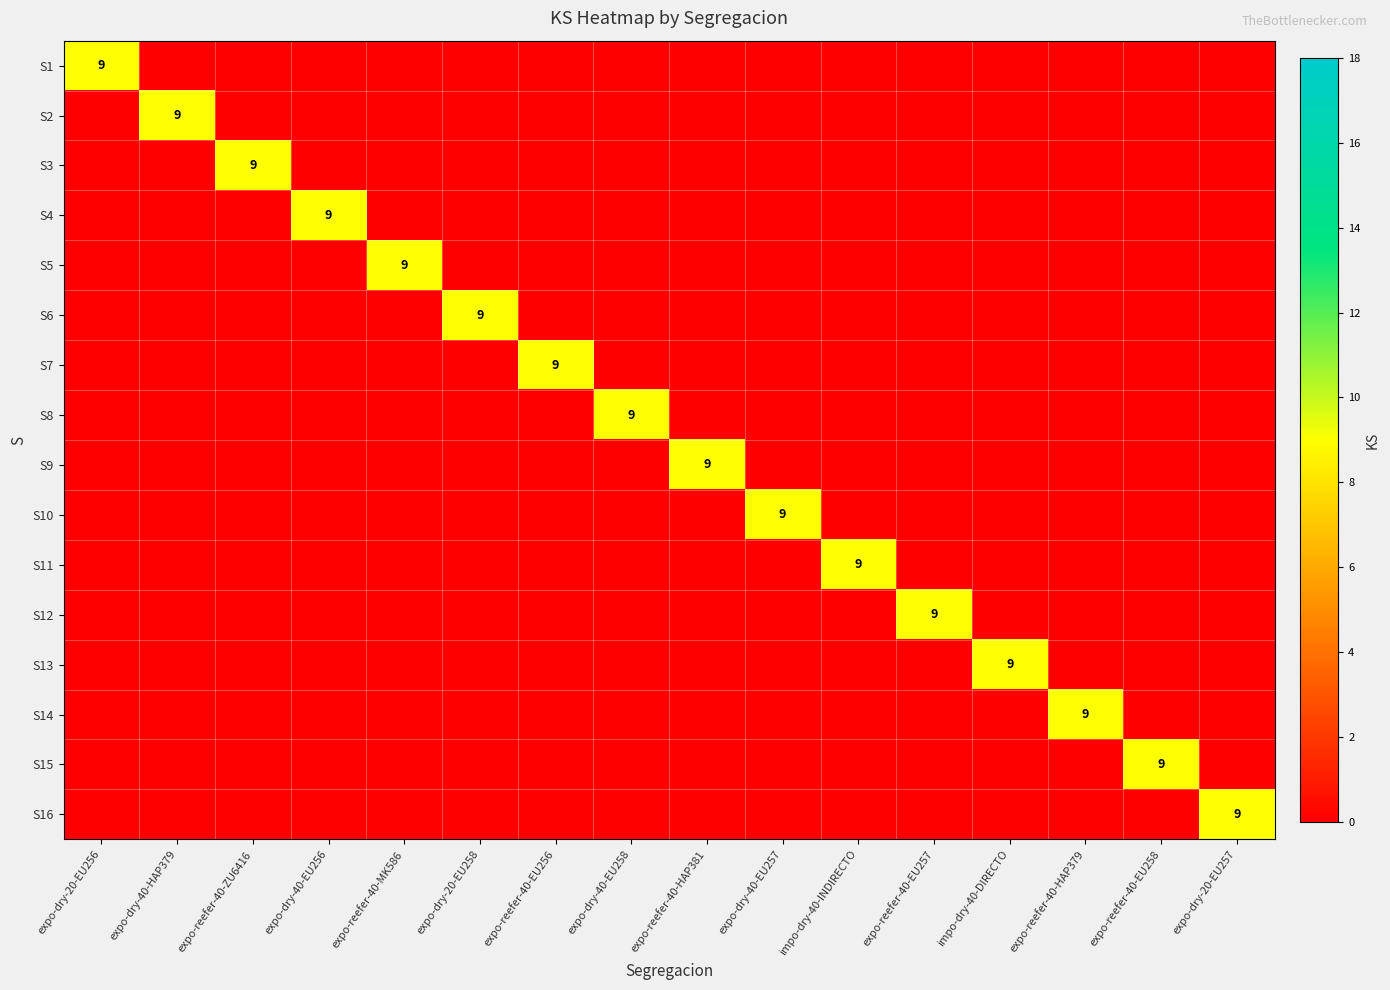

True or false: S13 has a value of 9 at impo-dry-40-DIRECTO.

True